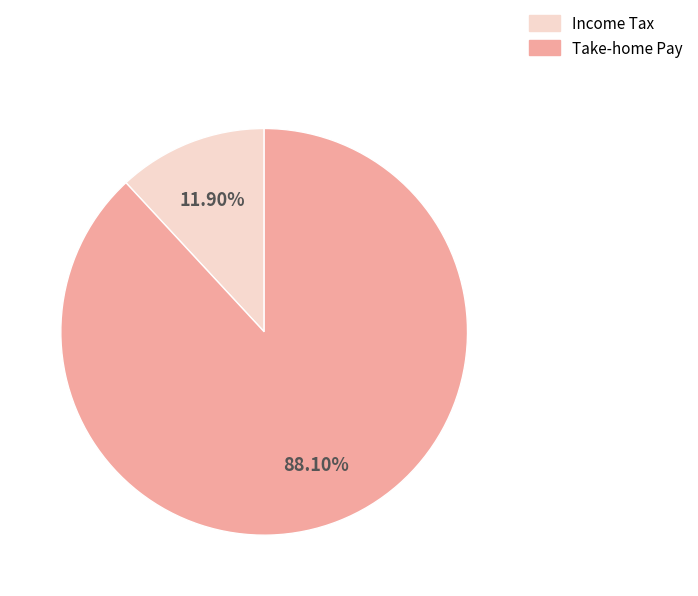

Is there a majority slice in this chart?

Yes